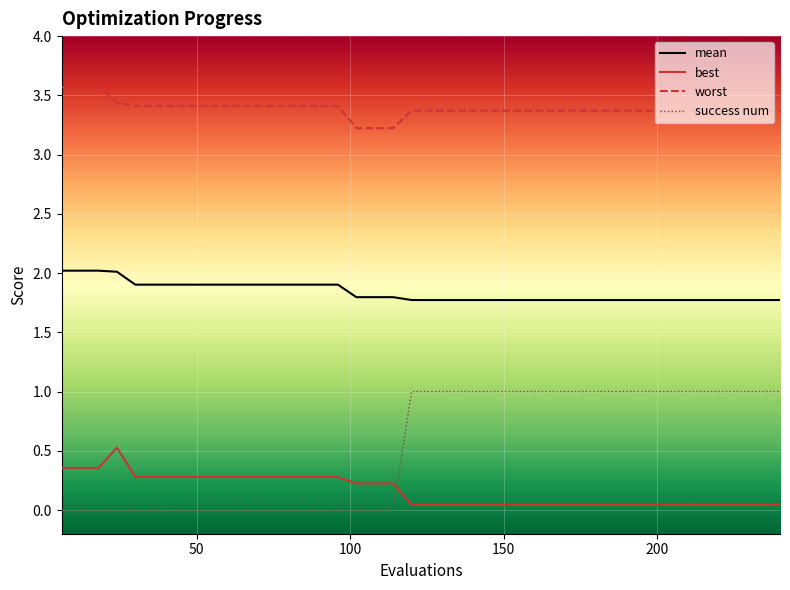

What is the difference between the maximum and minimum values in the best series?

0.5